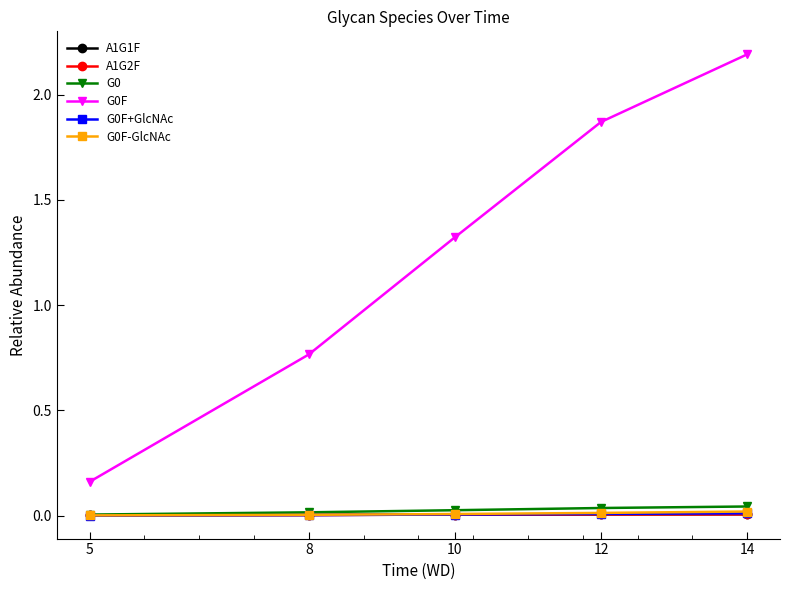

True or false: G0F-GlcNAc has more than 2 points higher than both neighbors.

False